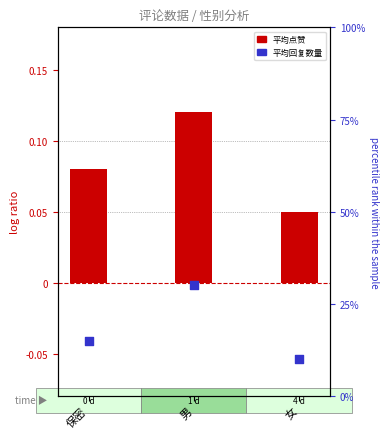

What are all the series names shown in the legend?

平均点赞, 平均回复数量